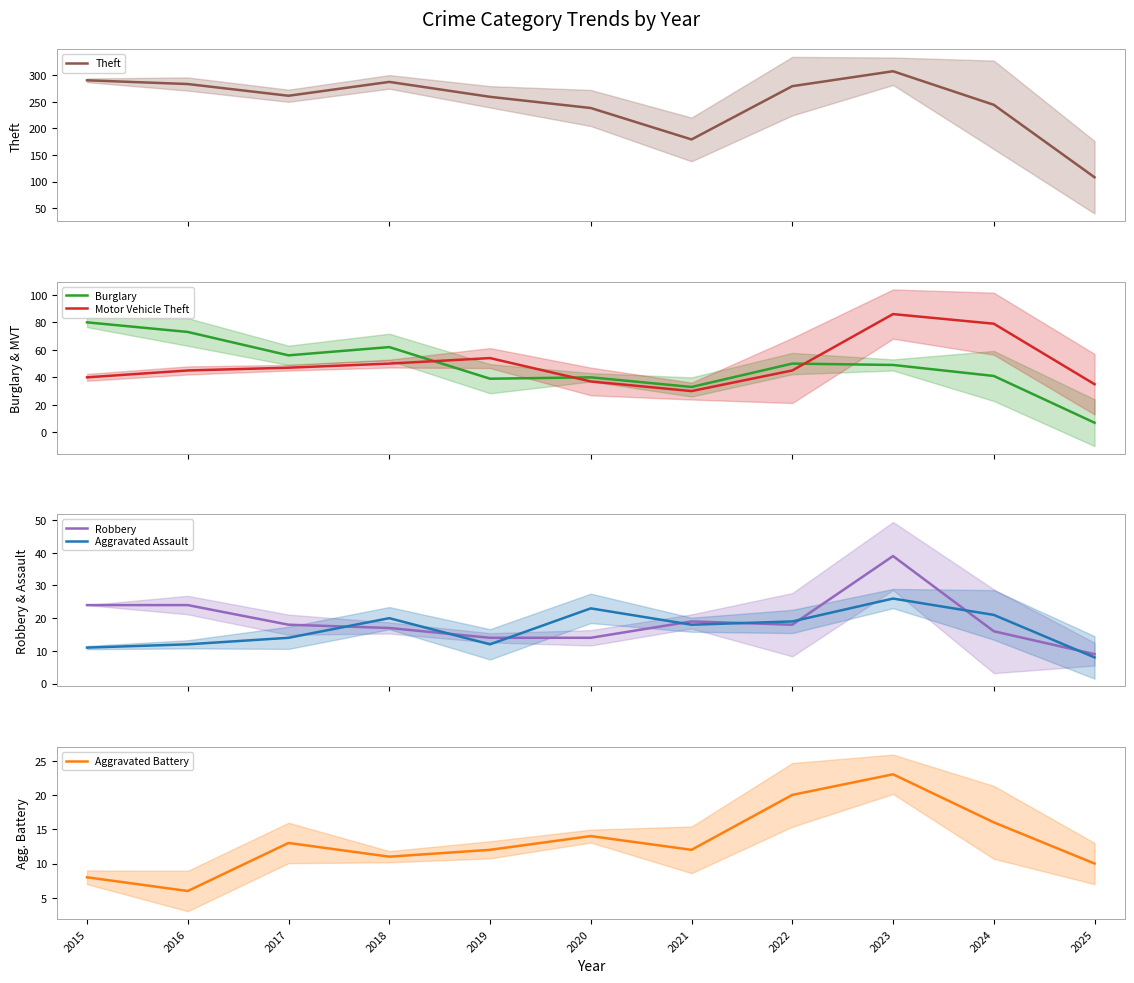

Reading left to right, extract all data points from this chart.

Theft: 2015=290	2016=283	2017=261	2018=287	2019=259	2020=238	2021=179	2022=279	2023=307	2024=244	2025=108
Burglary: 2015=80	2016=73	2017=56	2018=62	2019=39	2020=40	2021=33	2022=50	2023=49	2024=41	2025=7
Motor Vehicle Theft: 2015=40	2016=45	2017=47	2018=50	2019=54	2020=37	2021=30	2022=45	2023=86	2024=79	2025=35
Robbery: 2015=24	2016=24	2017=18	2018=17	2019=14	2020=14	2021=19	2022=18	2023=39	2024=16	2025=9
Aggravated Assault: 2015=11	2016=12	2017=14	2018=20	2019=12	2020=23	2021=18	2022=19	2023=26	2024=21	2025=8
Aggravated Battery: 2015=8	2016=6	2017=13	2018=11	2019=12	2020=14	2021=12	2022=20	2023=23	2024=16	2025=10